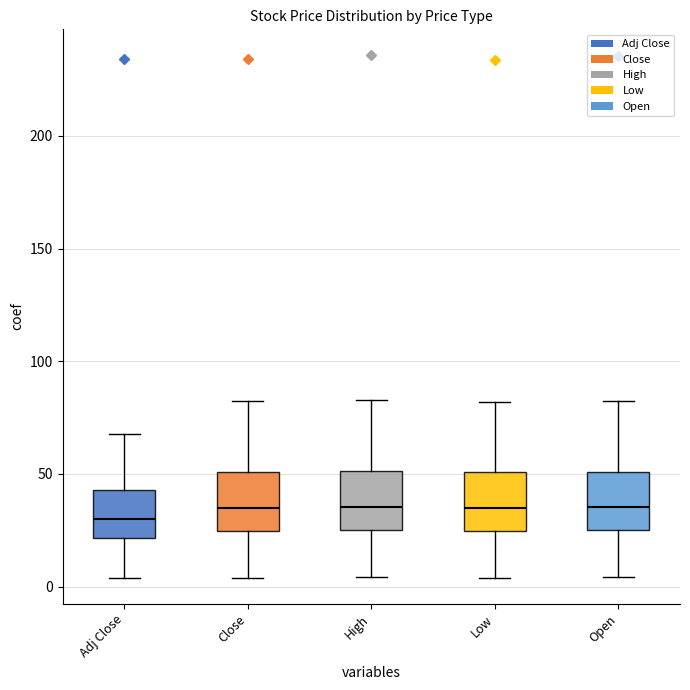

Reading left to right, read every box against the y-axis: the position of its median line, the range the box covers, and the ends of its whiskers. The values are not printed on the chart, so give them approximately, as read against the axis.

Adj Close: median 30, box 20 to 45, whiskers 5 to 70
Close: median 35, box 25 to 50, whiskers 5 to 80
High: median 35, box 25 to 50, whiskers 5 to 85
Low: median 35, box 25 to 50, whiskers 5 to 80
Open: median 35, box 25 to 50, whiskers 5 to 80